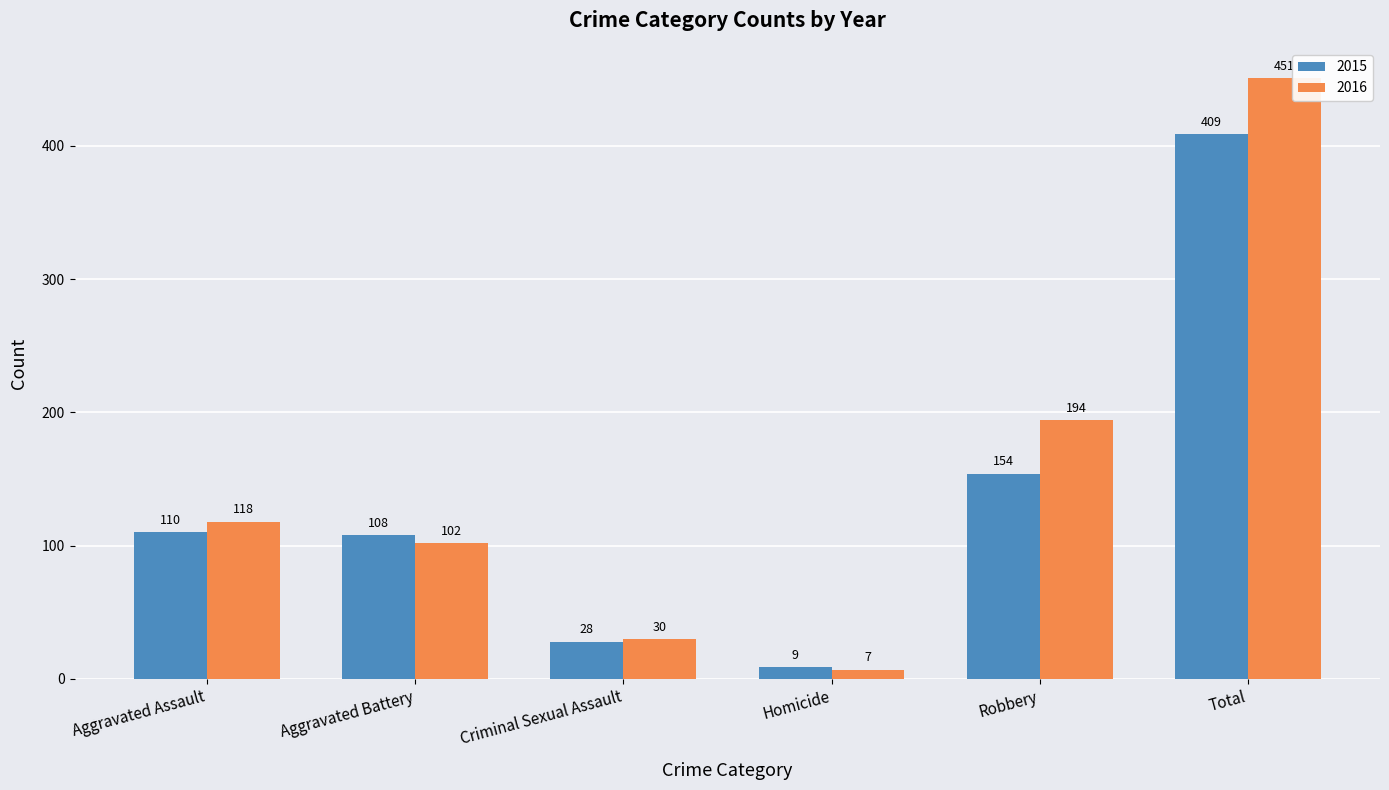

True or false: 2015 has a value of 9 at Homicide.

True